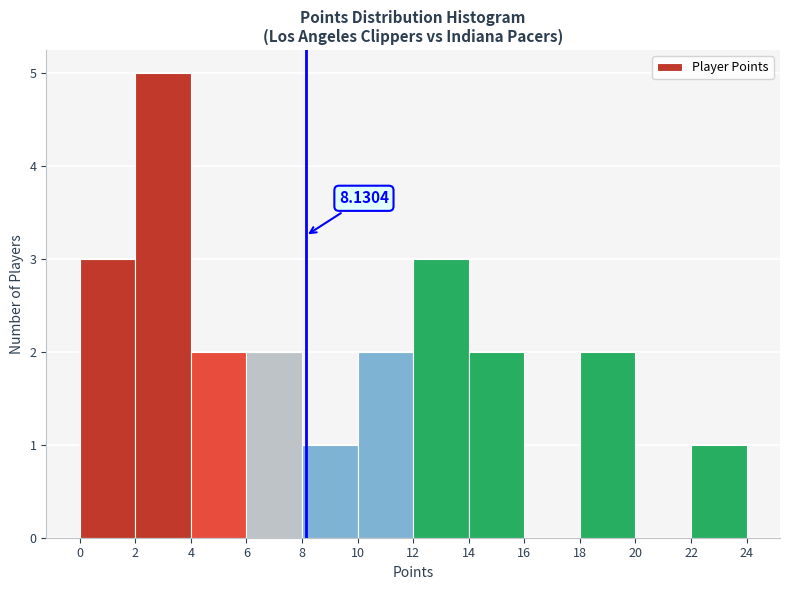

Over which range of the x-axis is the bar tallest?

2 to 4